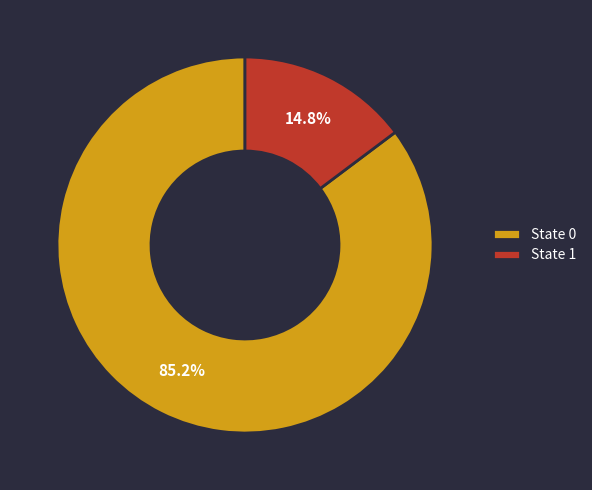

True or false: State 0 accounts for 85% of the total.

True